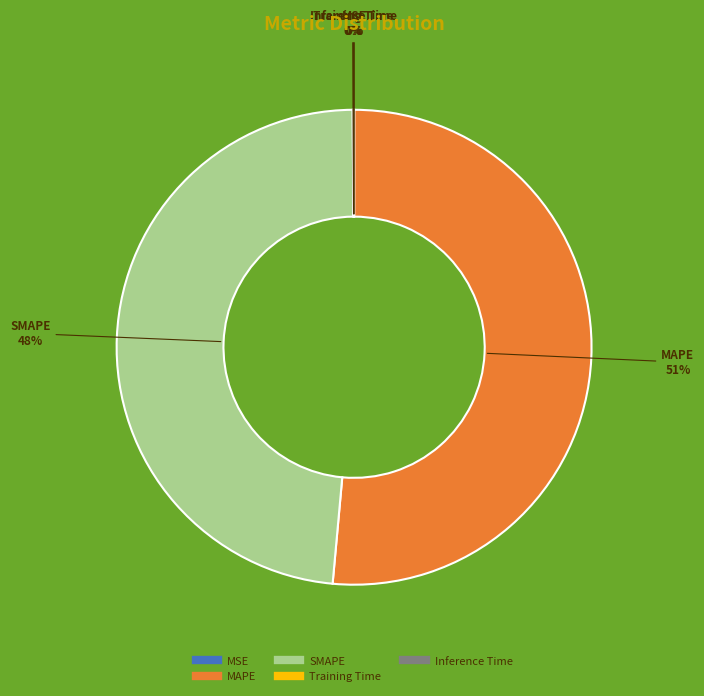

Is it true that MAPE is 51% of the pie?

True